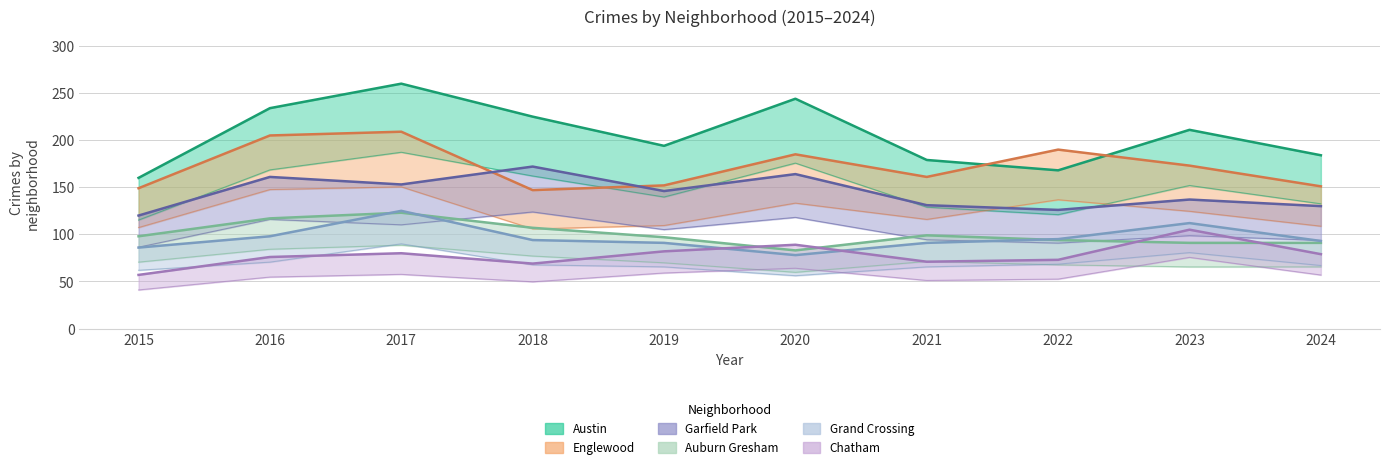

At which category is the sum across all series the highest?

2017